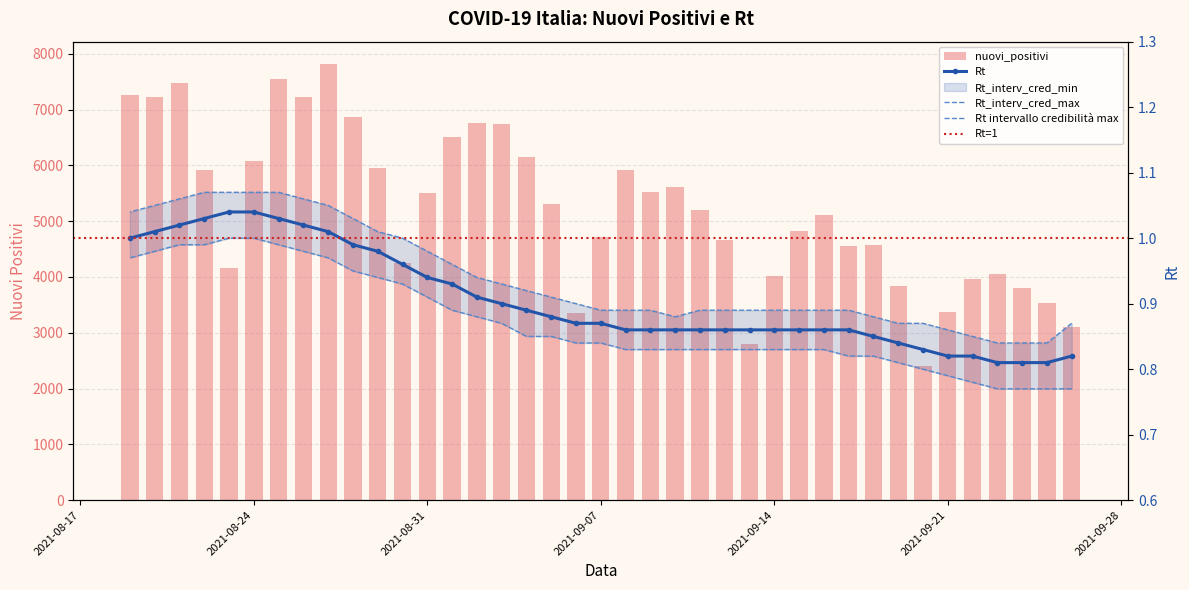

What is the value of the Rt_interv_cred_max bar at the 17th from the left?

0.9